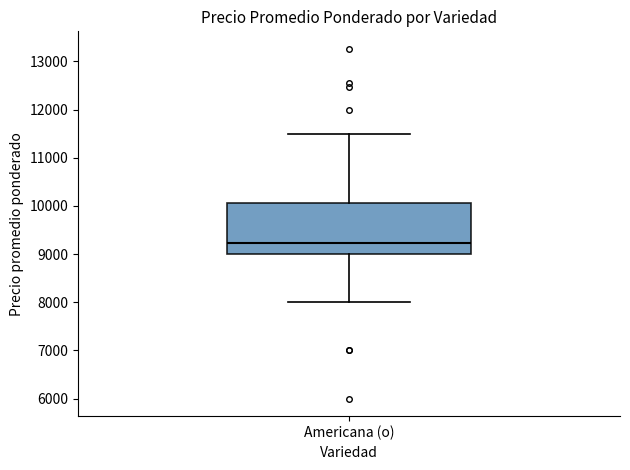

Read this box plot against the y-axis: the position of the median line, the range covered by the box, and the ends of both whiskers. The values are not printed on the chart, so give them approximately, as read against the axis.

median 9200, box 9000 to 10100, whiskers 8000 to 11500